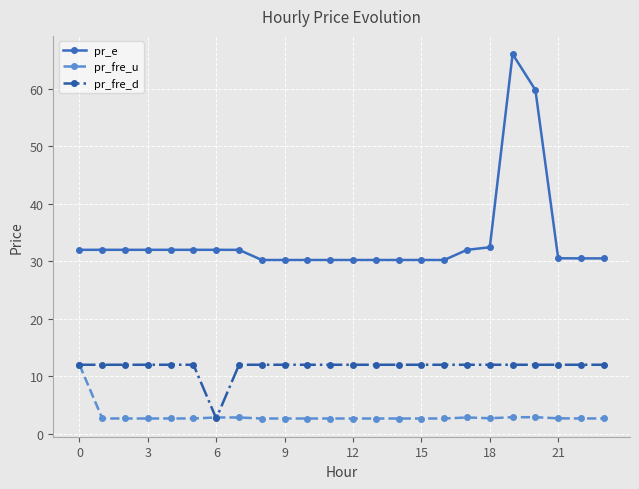

At how many categories does at least one series exceed 54?

2